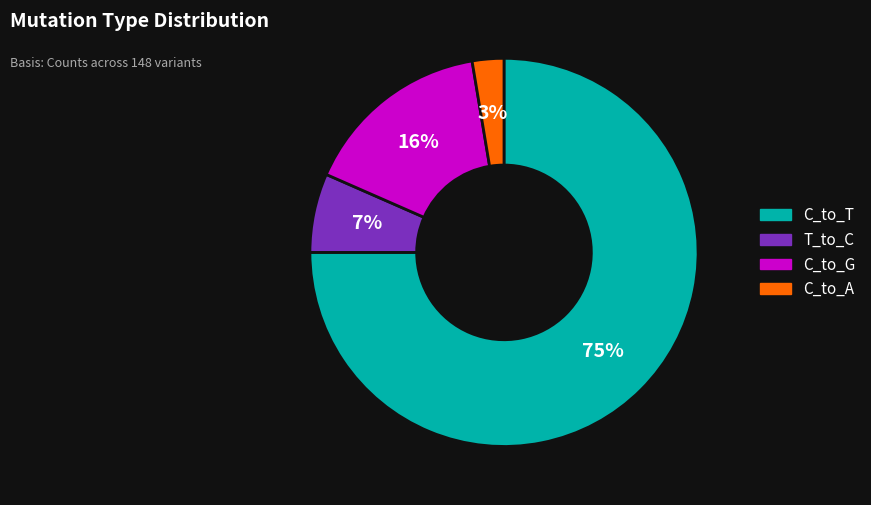

Which category has the biggest portion of the pie?

C_to_T